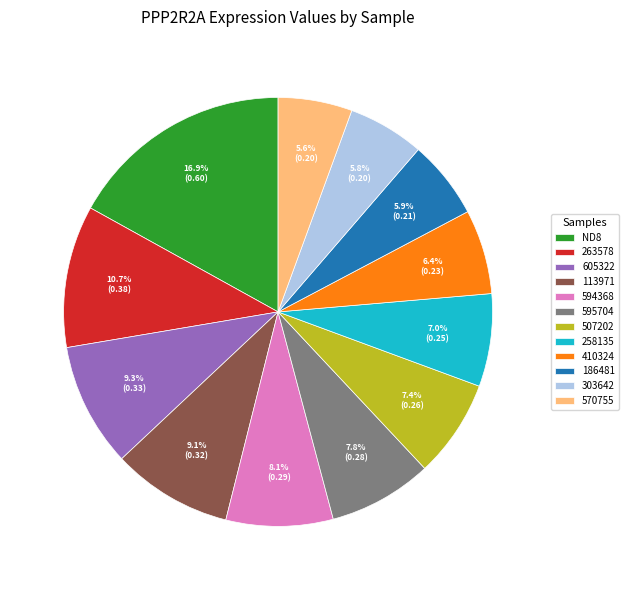

Is there any slice that represents more than half of the pie?

No